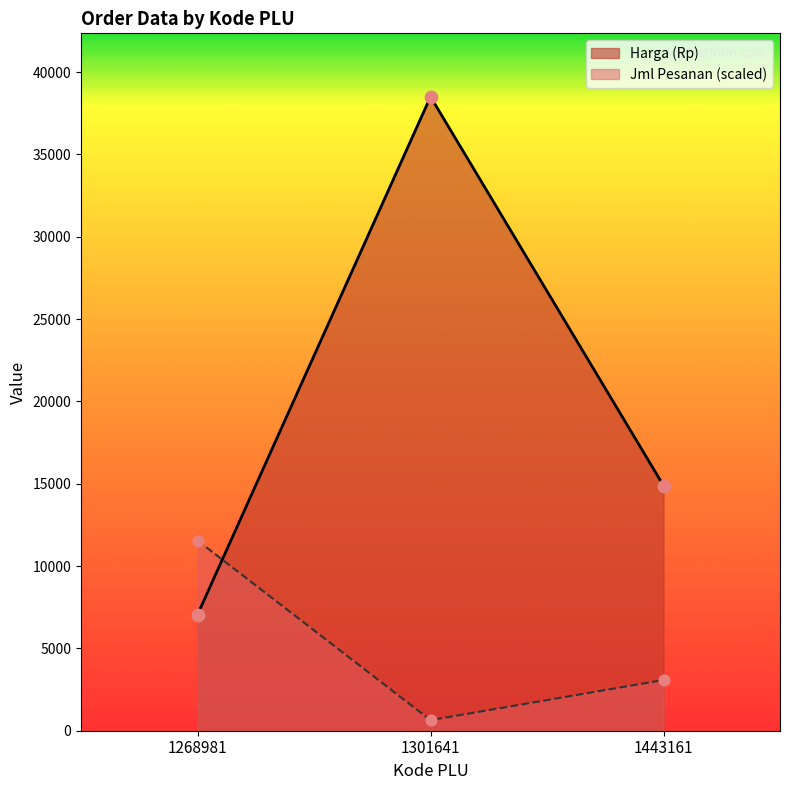

Which series reaches the maximum Y coordinate?

Harga (Rp)